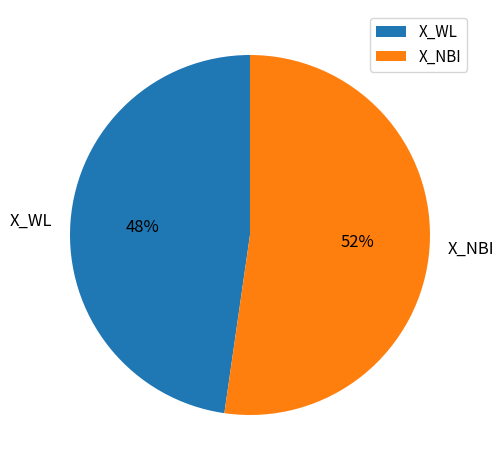

What is the largest slice in the pie chart?

X_NBI